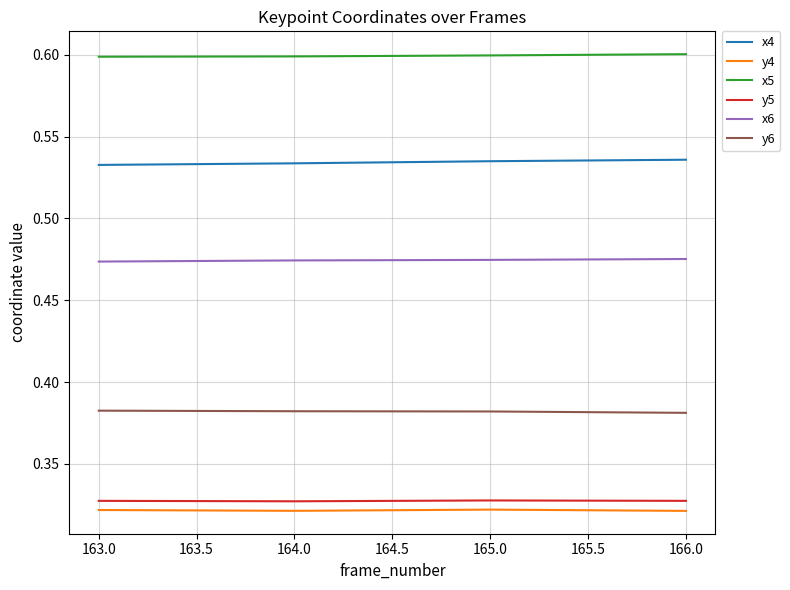

What is the value of the y4 point at the 27th from the left?

0.3